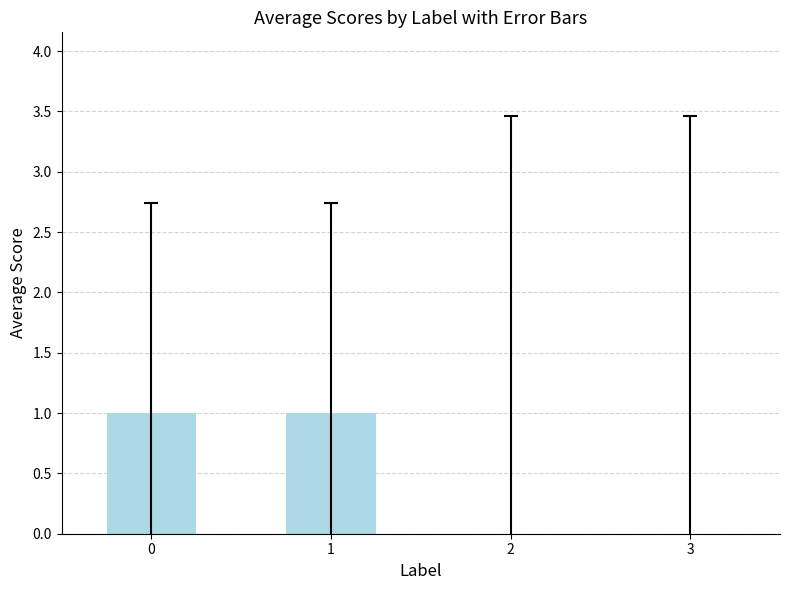

The chart shows a value of -1 at 2. True or false?

False